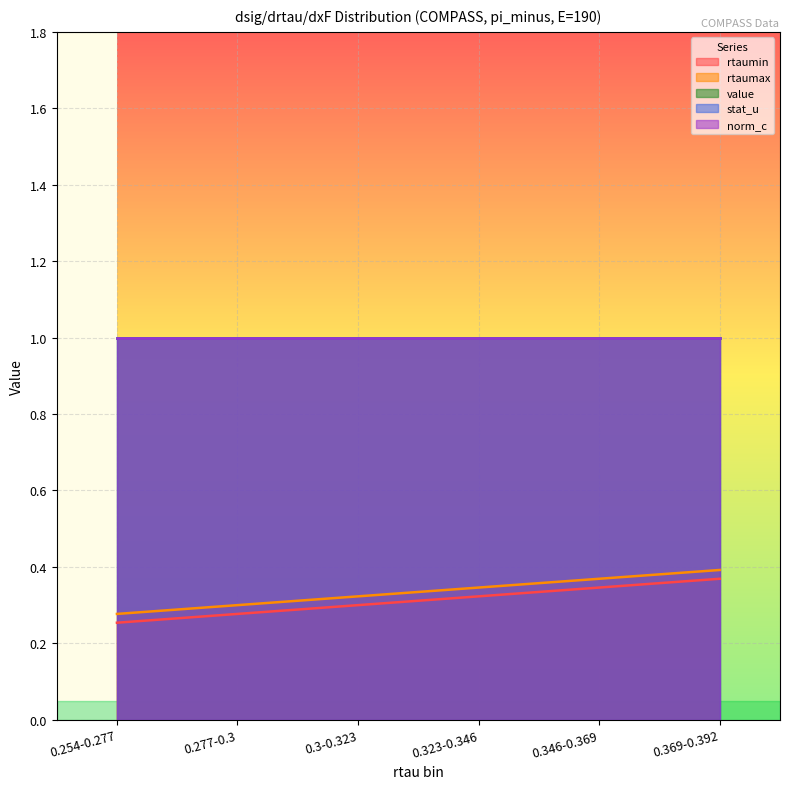

True or false: rtaumax and rtaumin cross at least once.

False